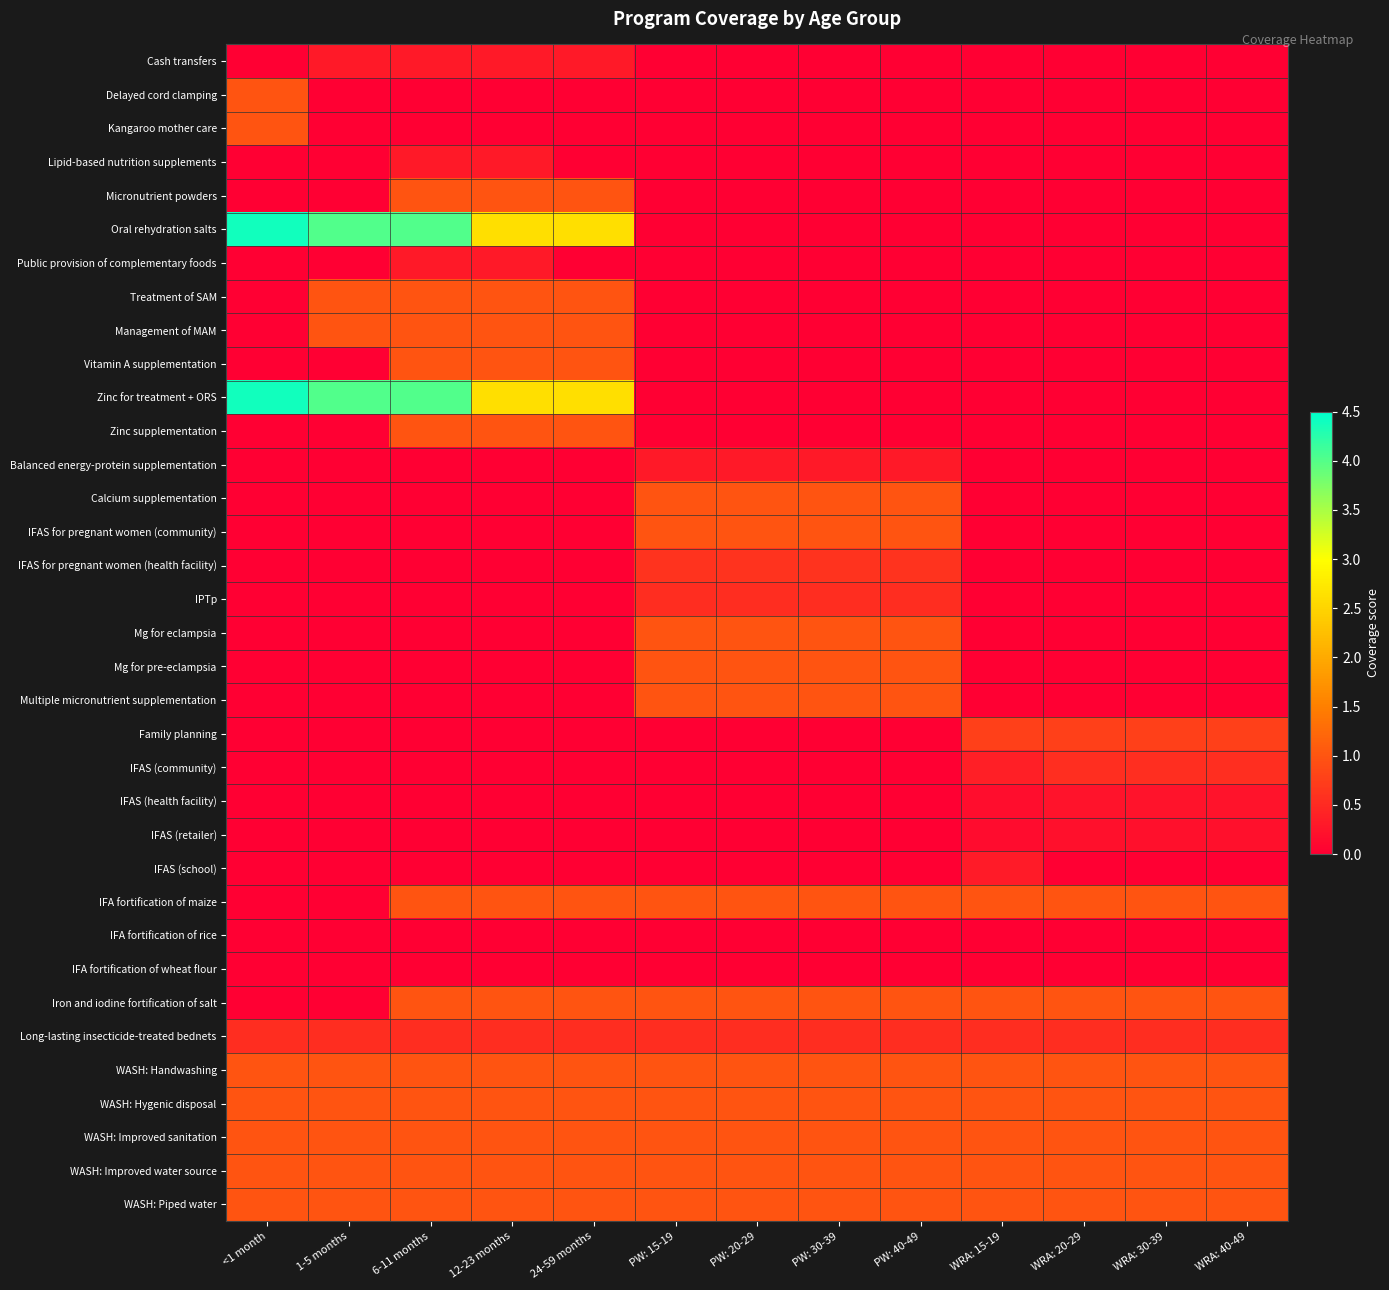

At how many categories does at least one series exceed 0?

13